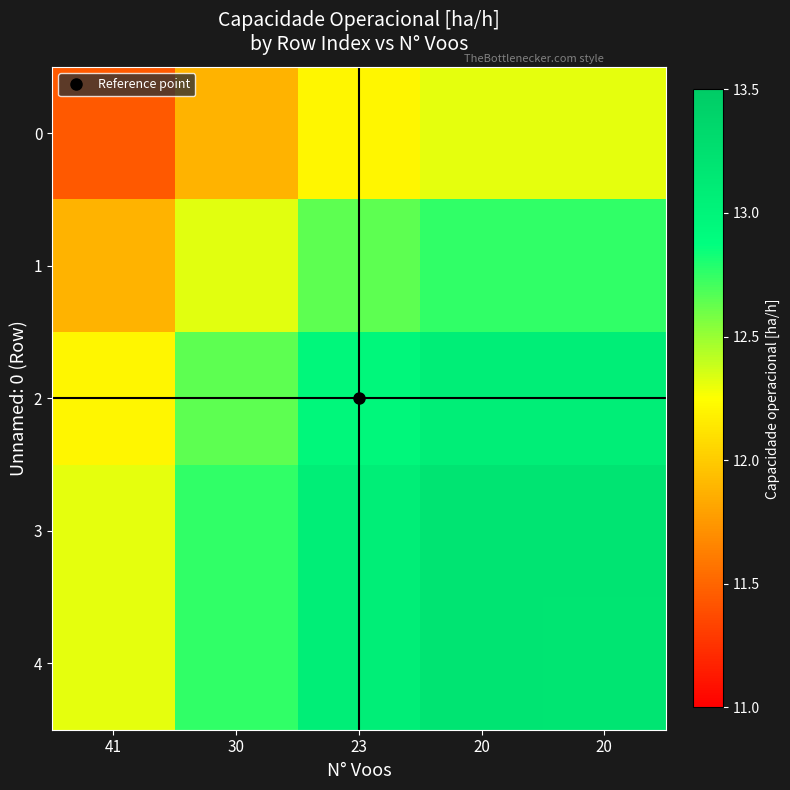

Between 41 and 30, which is larger?

30